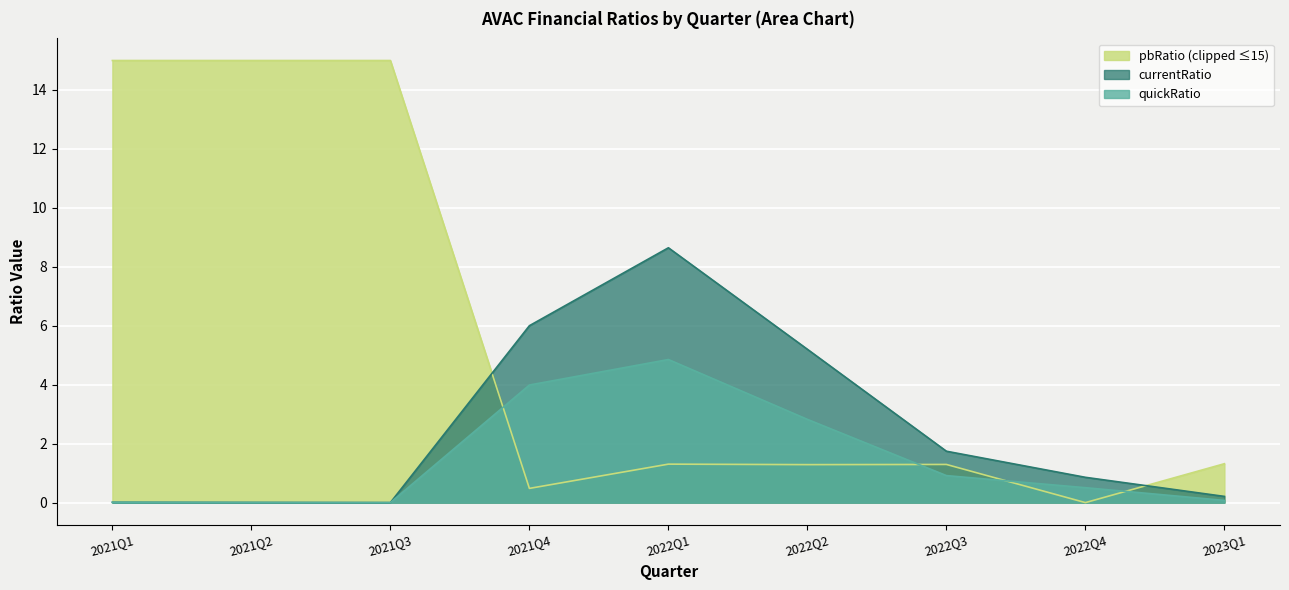

Which label corresponds to the largest value in the chart?

2021Q1